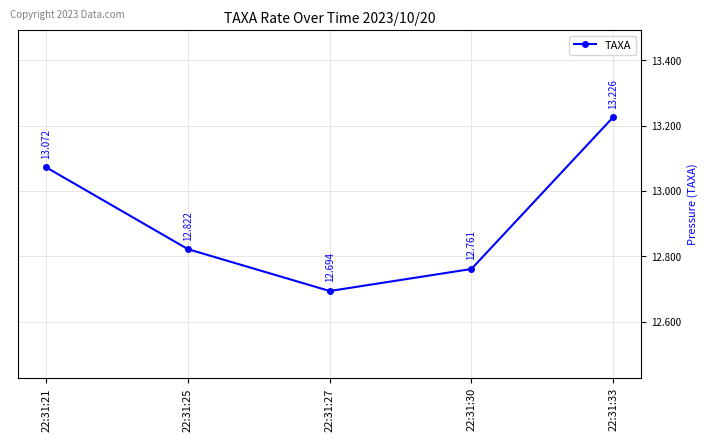

List the labels in order of value, smallest first.

22:31:27, 22:31:30, 22:31:25, 22:31:21, 22:31:33